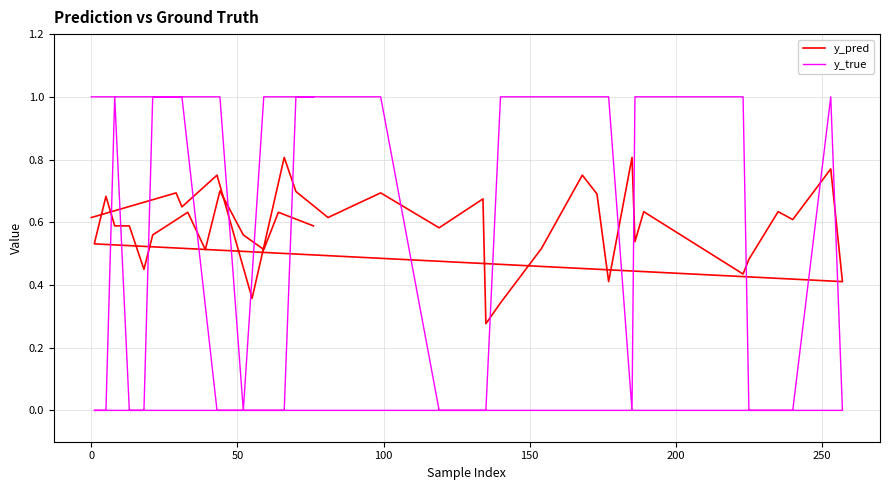

True or false: y_pred and y_true cross at least once.

True